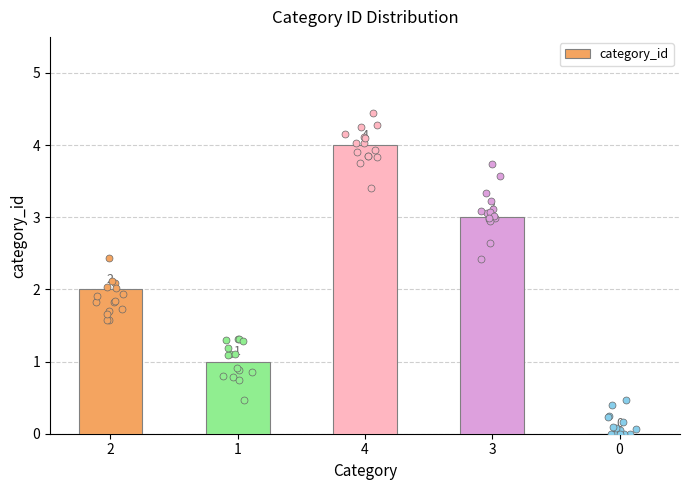

Which has a higher value, 4 or 1?

4